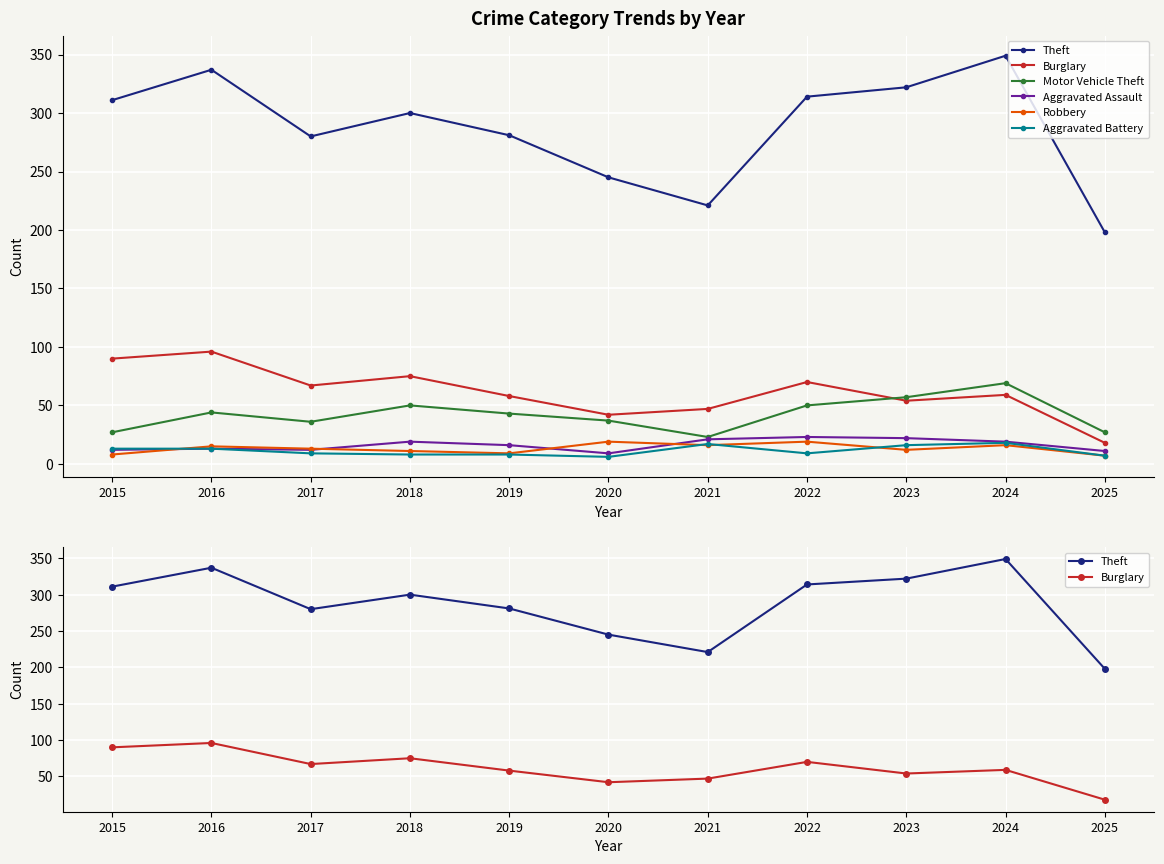

Which series changed the most between 2019 and 2022?

Theft